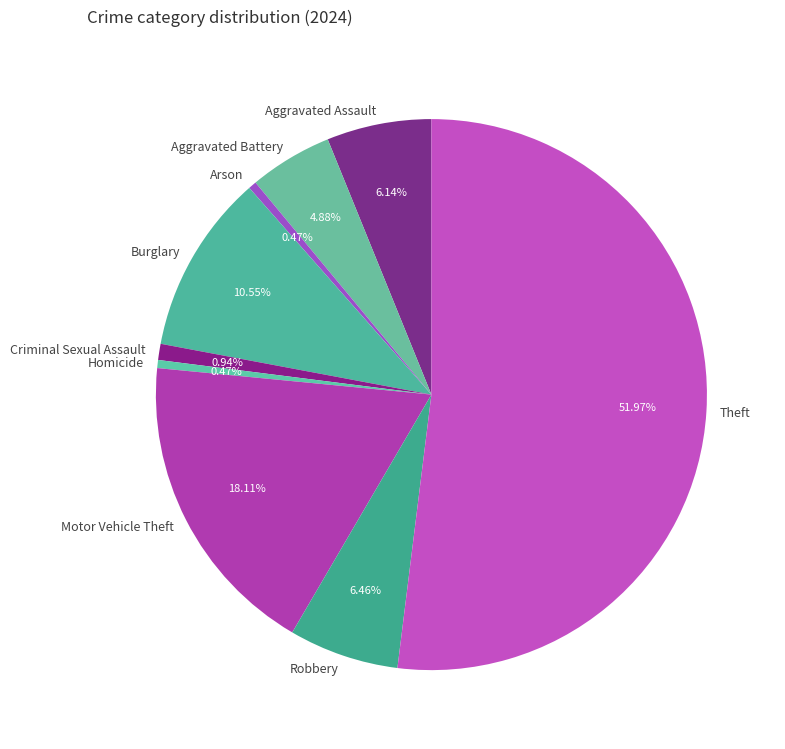

Which has a higher value, Aggravated Battery or Robbery?

Robbery